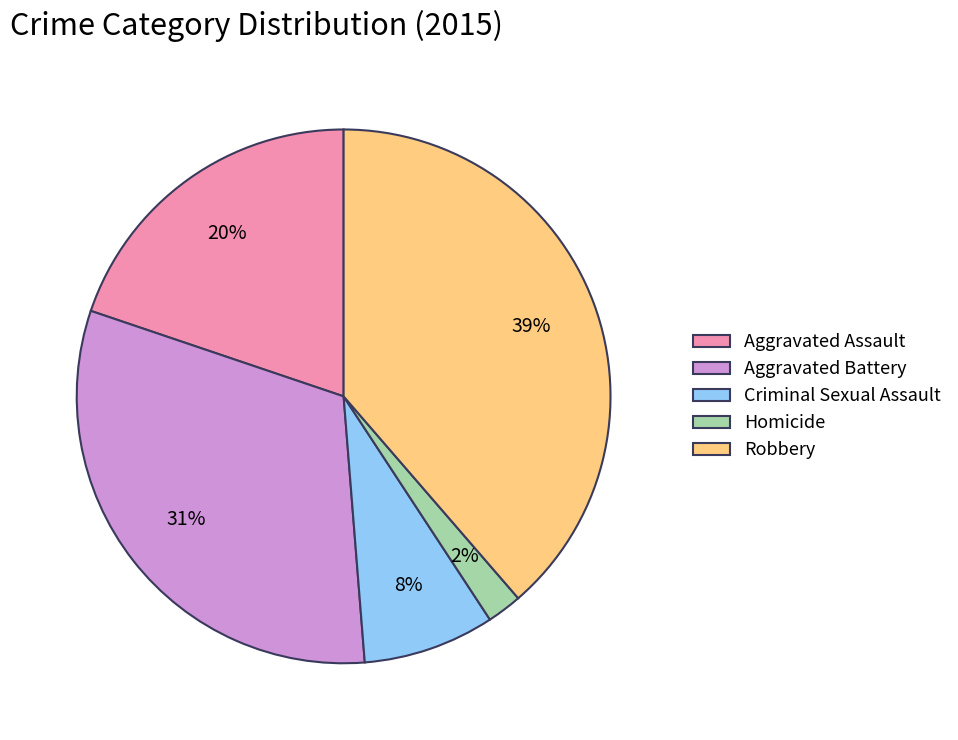

Between Robbery and Aggravated Assault, which is larger?

Robbery